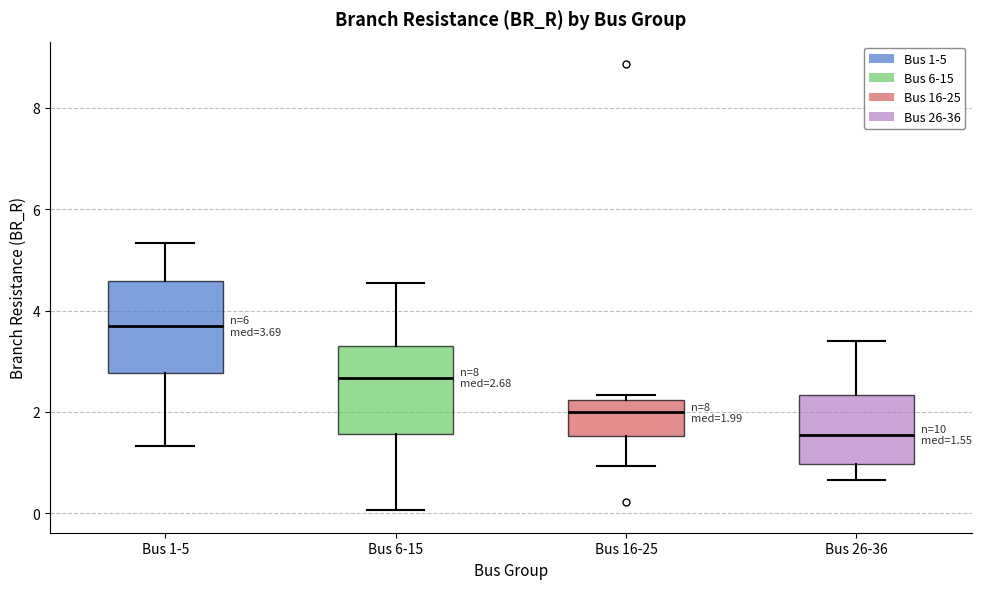

Which box's median line is the lowest?

Bus 26-36